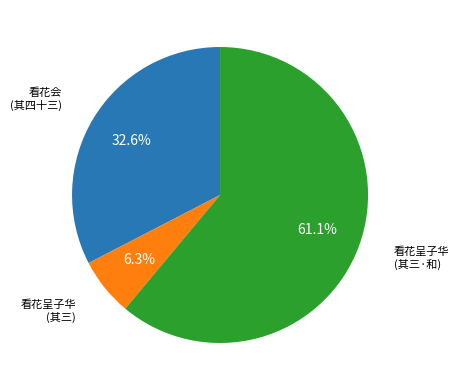

How many slices are in this pie chart?

3